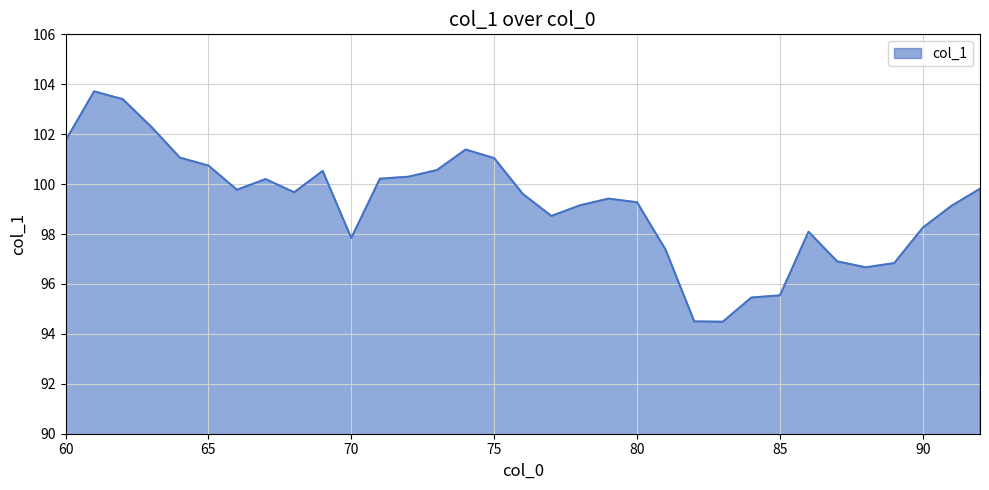

What is the minimum value shown in the chart?

94.5